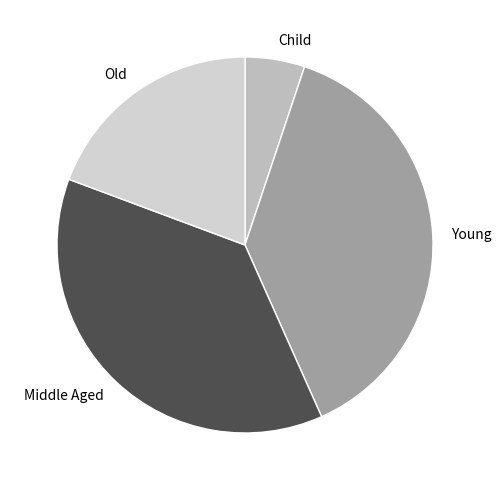

Rank the categories by value from highest to lowest.

Young, Middle Aged, Old, Child